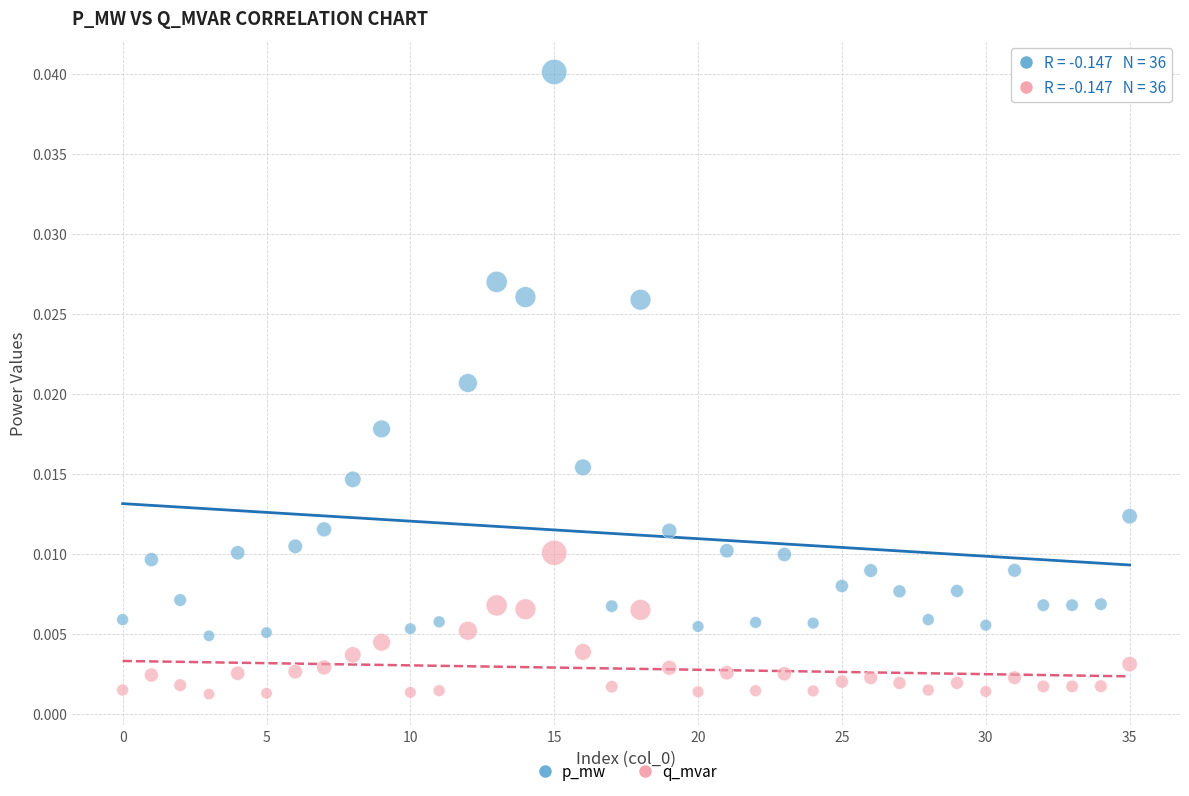

Which series contains the lowest Y value?

q_mvar